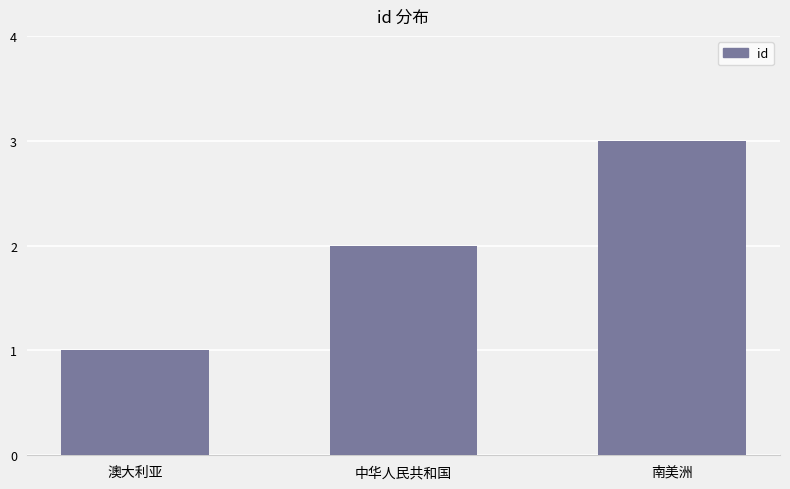

Is it true that the value at 中华人民共和国 is 2?

True